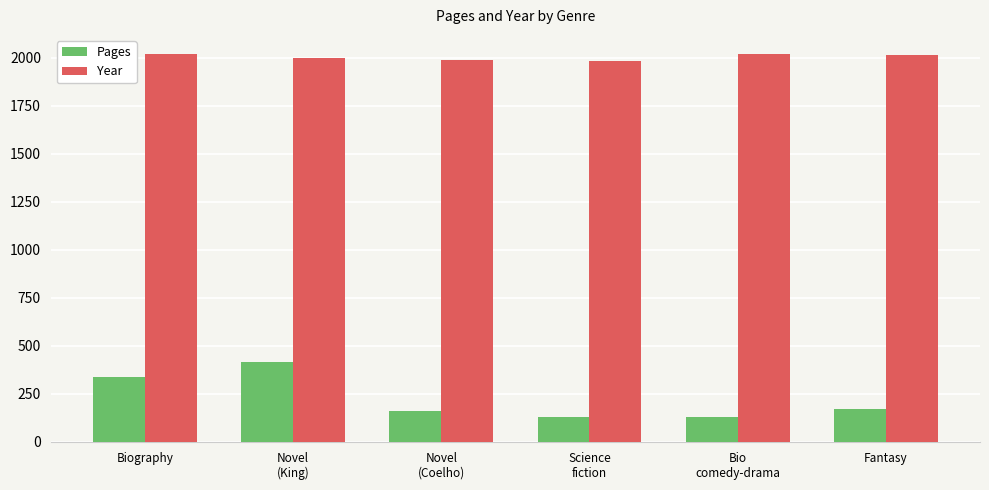

At which label does Pages first exceed 169?

Biography